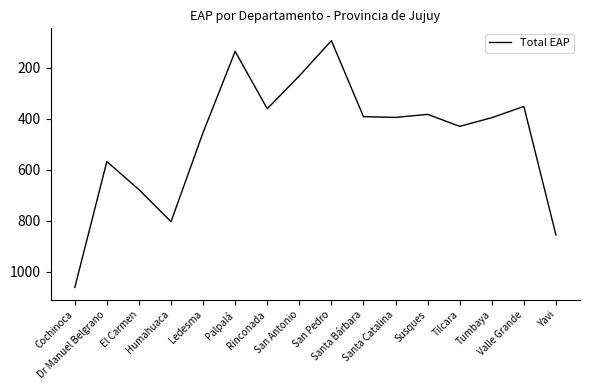

What is the smallest value displayed?

94